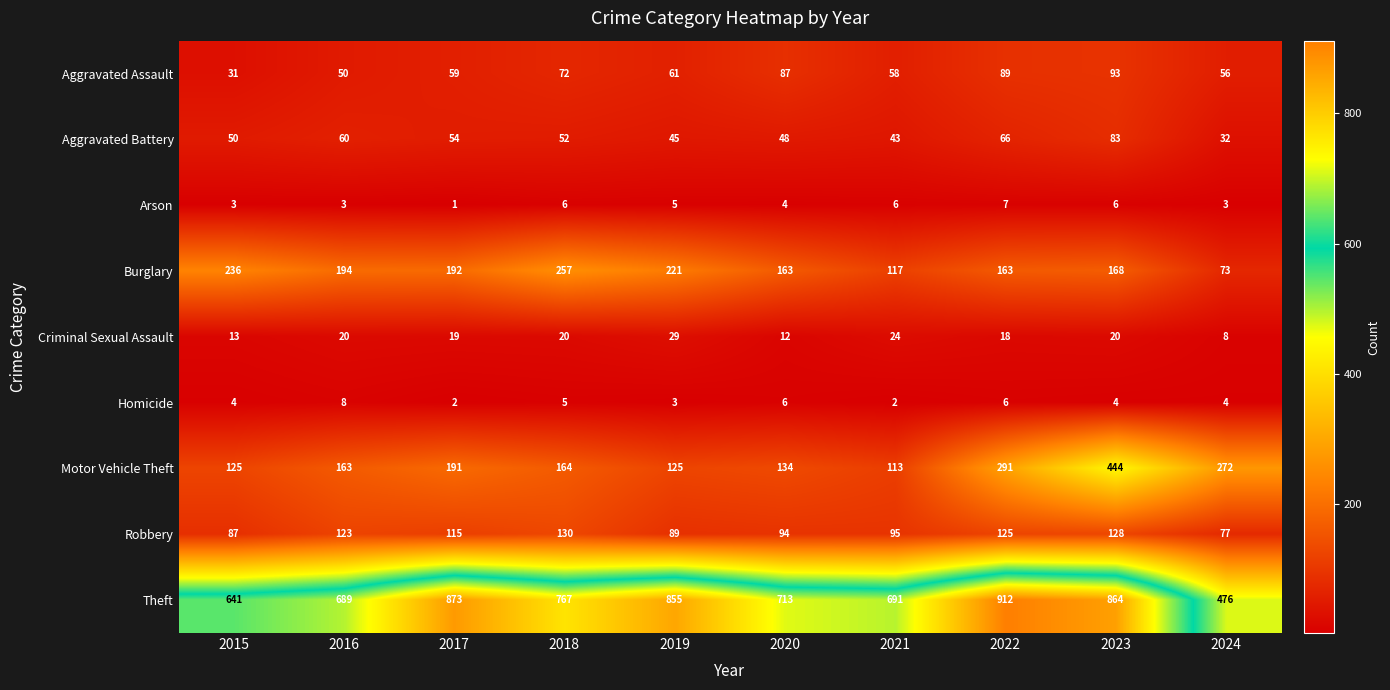

Which label corresponds to the smallest value in the chart?

2017